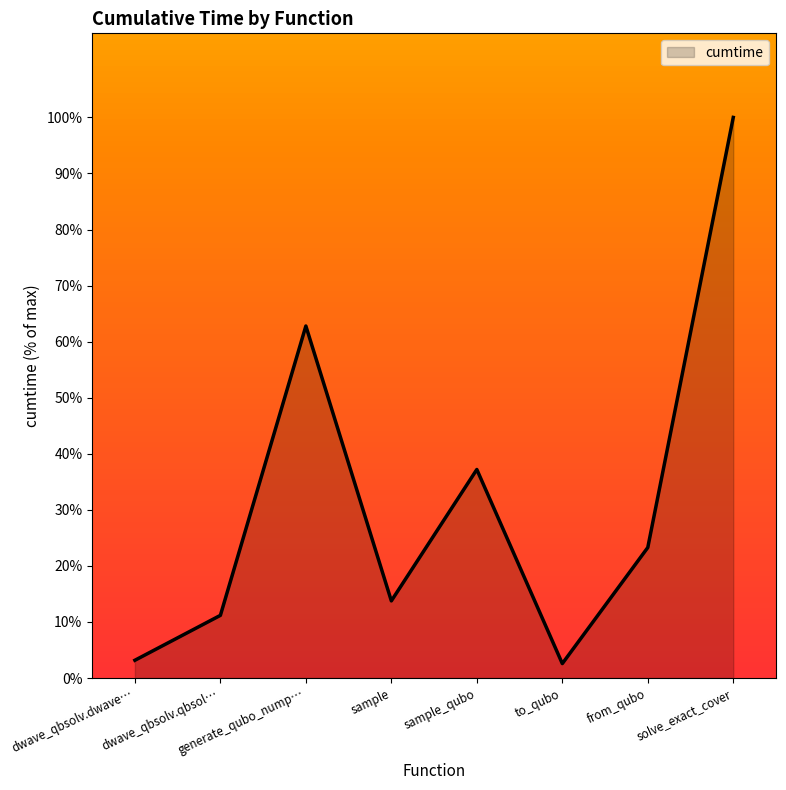

How many interior local peaks (higher than both neighbors) does the data have?

2